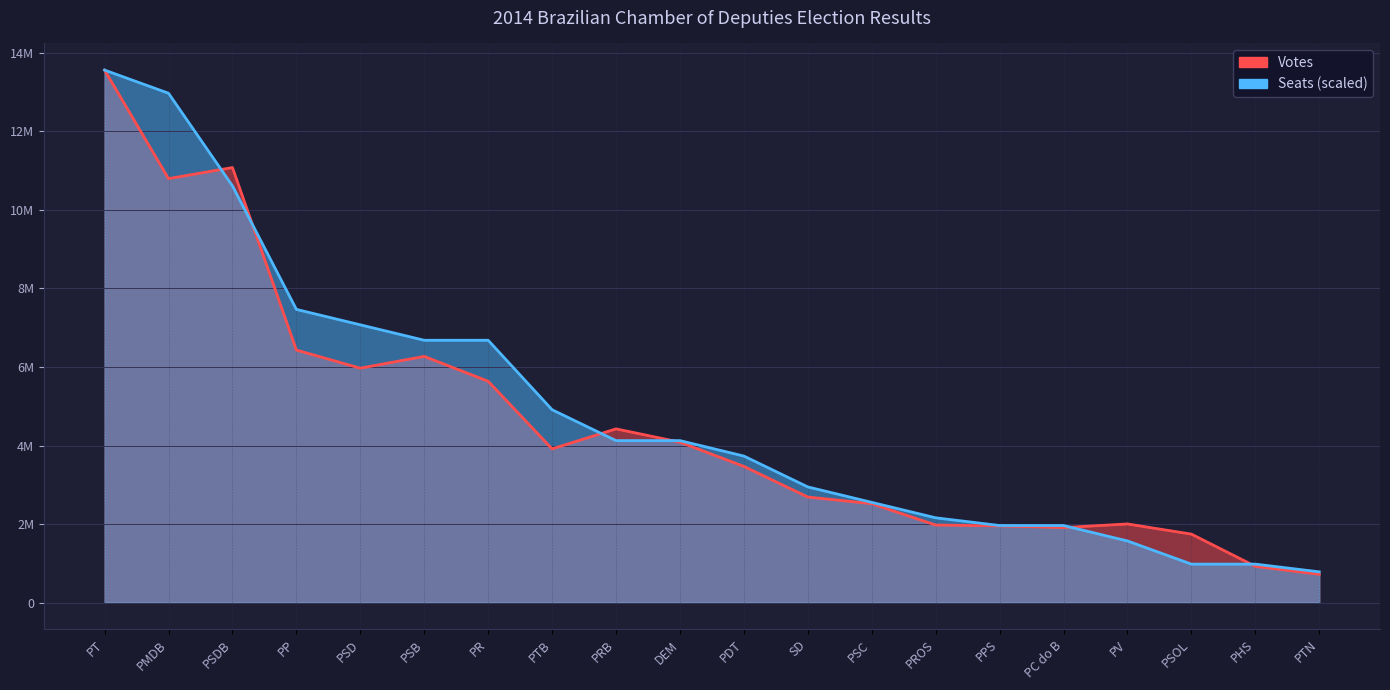

How many interior local peaks does the Votes series have?

4